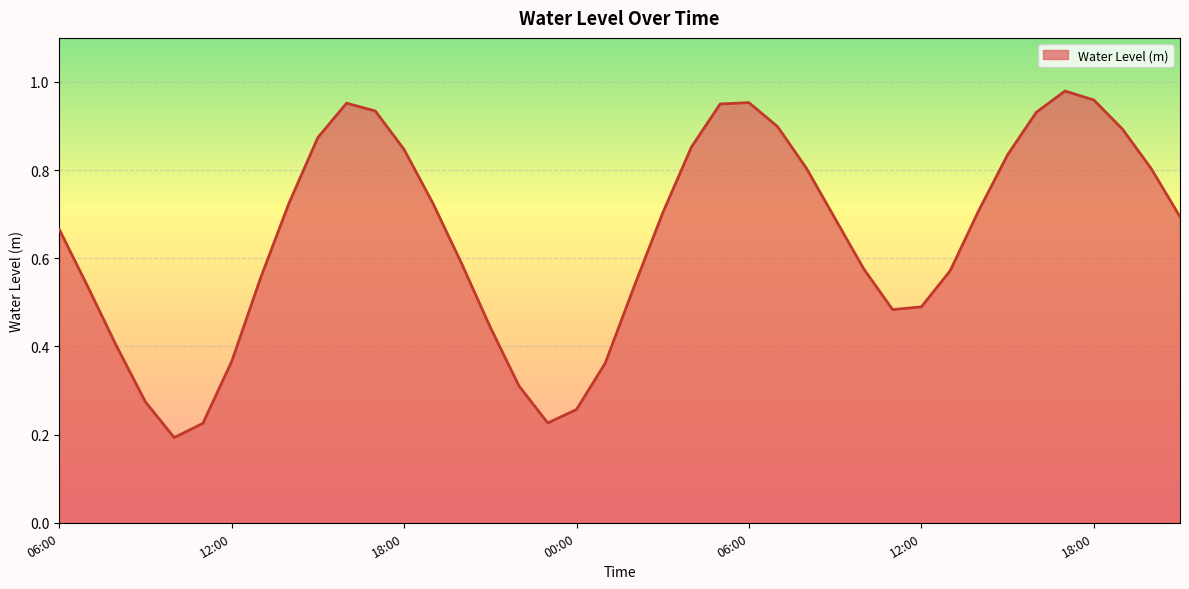

What is the label of the 4th point from the right?

18:00